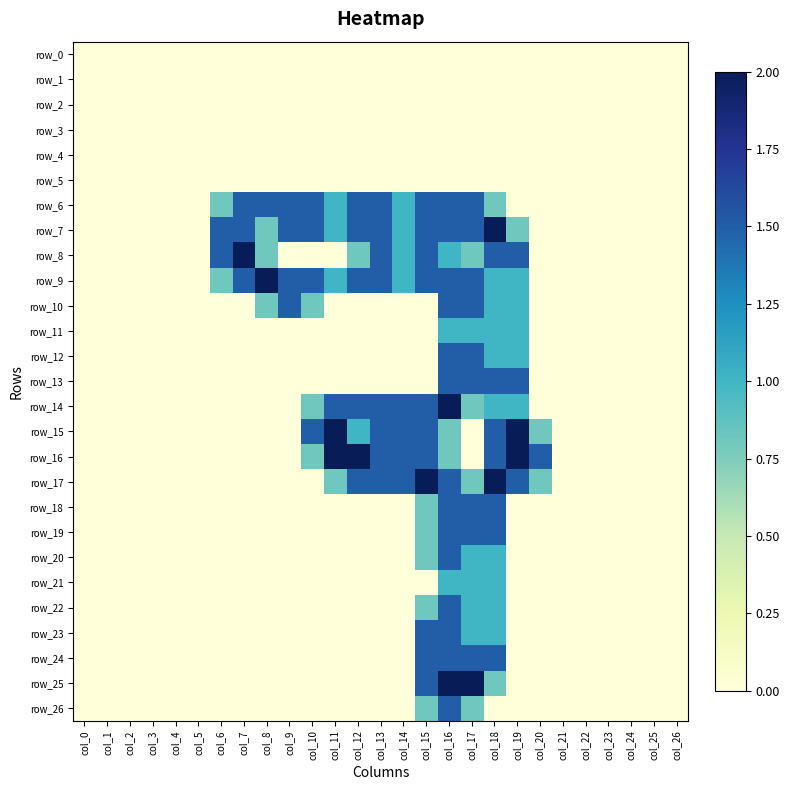

Reading left to right, extract all data points from this chart.

row_0: 0.0	0.0	0.0	0.0	0.0	0.0	0.0	0.0	0.0	0.0	0.0	0.0	0.0	0.0	0.0	0.0	0.0	0.0	0.0	0.0	0.0	0.0	0.0	0.0	0.0	0.0	0.0
row_1: 0.0	0.0	0.0	0.0	0.0	0.0	0.0	0.0	0.0	0.0	0.0	0.0	0.0	0.0	0.0	0.0	0.0	0.0	0.0	0.0	0.0	0.0	0.0	0.0	0.0	0.0	0.0
row_2: 0.0	0.0	0.0	0.0	0.0	0.0	0.0	0.0	0.0	0.0	0.0	0.0	0.0	0.0	0.0	0.0	0.0	0.0	0.0	0.0	0.0	0.0	0.0	0.0	0.0	0.0	0.0
row_3: 0.0	0.0	0.0	0.0	0.0	0.0	0.0	0.0	0.0	0.0	0.0	0.0	0.0	0.0	0.0	0.0	0.0	0.0	0.0	0.0	0.0	0.0	0.0	0.0	0.0	0.0	0.0
row_4: 0.0	0.0	0.0	0.0	0.0	0.0	0.0	0.0	0.0	0.0	0.0	0.0	0.0	0.0	0.0	0.0	0.0	0.0	0.0	0.0	0.0	0.0	0.0	0.0	0.0	0.0	0.0
row_5: 0.0	0.0	0.0	0.0	0.0	0.0	0.0	0.0	0.0	0.0	0.0	0.0	0.0	0.0	0.0	0.0	0.0	0.0	0.0	0.0	0.0	0.0	0.0	0.0	0.0	0.0	0.0
row_6: 0.0	0.0	0.0	0.0	0.0	0.0	0.8	1.5	1.5	1.5	1.5	1.0	1.5	1.5	1.0	1.5	1.5	1.5	0.8	0.0	0.0	0.0	0.0	0.0	0.0	0.0	0.0
row_7: 0.0	0.0	0.0	0.0	0.0	0.0	1.5	1.5	0.8	1.5	1.5	1.0	1.5	1.5	1.0	1.5	1.5	1.5	2.0	0.8	0.0	0.0	0.0	0.0	0.0	0.0	0.0
row_8: 0.0	0.0	0.0	0.0	0.0	0.0	1.5	2.0	0.8	0.0	0.0	0.0	0.8	1.5	1.0	1.5	1.0	0.8	1.5	1.5	0.0	0.0	0.0	0.0	0.0	0.0	0.0
row_9: 0.0	0.0	0.0	0.0	0.0	0.0	0.8	1.5	2.0	1.5	1.5	1.0	1.5	1.5	1.0	1.5	1.5	1.5	1.0	1.0	0.0	0.0	0.0	0.0	0.0	0.0	0.0
row_10: 0.0	0.0	0.0	0.0	0.0	0.0	0.0	0.0	0.8	1.5	0.8	0.0	0.0	0.0	0.0	0.0	1.5	1.5	1.0	1.0	0.0	0.0	0.0	0.0	0.0	0.0	0.0
row_11: 0.0	0.0	0.0	0.0	0.0	0.0	0.0	0.0	0.0	0.0	0.0	0.0	0.0	0.0	0.0	0.0	1.0	1.0	1.0	1.0	0.0	0.0	0.0	0.0	0.0	0.0	0.0
row_12: 0.0	0.0	0.0	0.0	0.0	0.0	0.0	0.0	0.0	0.0	0.0	0.0	0.0	0.0	0.0	0.0	1.5	1.5	1.0	1.0	0.0	0.0	0.0	0.0	0.0	0.0	0.0
row_13: 0.0	0.0	0.0	0.0	0.0	0.0	0.0	0.0	0.0	0.0	0.0	0.0	0.0	0.0	0.0	0.0	1.5	1.5	1.5	1.5	0.0	0.0	0.0	0.0	0.0	0.0	0.0
row_14: 0.0	0.0	0.0	0.0	0.0	0.0	0.0	0.0	0.0	0.0	0.8	1.5	1.5	1.5	1.5	1.5	2.0	0.8	1.0	1.0	0.0	0.0	0.0	0.0	0.0	0.0	0.0
row_15: 0.0	0.0	0.0	0.0	0.0	0.0	0.0	0.0	0.0	0.0	1.5	2.0	1.0	1.5	1.5	1.5	0.8	0.0	1.5	2.0	0.8	0.0	0.0	0.0	0.0	0.0	0.0
row_16: 0.0	0.0	0.0	0.0	0.0	0.0	0.0	0.0	0.0	0.0	0.8	2.0	2.0	1.5	1.5	1.5	0.8	0.0	1.5	2.0	1.5	0.0	0.0	0.0	0.0	0.0	0.0
row_17: 0.0	0.0	0.0	0.0	0.0	0.0	0.0	0.0	0.0	0.0	0.0	0.8	1.5	1.5	1.5	2.0	1.5	0.8	2.0	1.5	0.8	0.0	0.0	0.0	0.0	0.0	0.0
row_18: 0.0	0.0	0.0	0.0	0.0	0.0	0.0	0.0	0.0	0.0	0.0	0.0	0.0	0.0	0.0	0.8	1.5	1.5	1.5	0.0	0.0	0.0	0.0	0.0	0.0	0.0	0.0
row_19: 0.0	0.0	0.0	0.0	0.0	0.0	0.0	0.0	0.0	0.0	0.0	0.0	0.0	0.0	0.0	0.8	1.5	1.5	1.5	0.0	0.0	0.0	0.0	0.0	0.0	0.0	0.0
row_20: 0.0	0.0	0.0	0.0	0.0	0.0	0.0	0.0	0.0	0.0	0.0	0.0	0.0	0.0	0.0	0.8	1.5	1.0	1.0	0.0	0.0	0.0	0.0	0.0	0.0	0.0	0.0
row_21: 0.0	0.0	0.0	0.0	0.0	0.0	0.0	0.0	0.0	0.0	0.0	0.0	0.0	0.0	0.0	0.0	1.0	1.0	1.0	0.0	0.0	0.0	0.0	0.0	0.0	0.0	0.0
row_22: 0.0	0.0	0.0	0.0	0.0	0.0	0.0	0.0	0.0	0.0	0.0	0.0	0.0	0.0	0.0	0.8	1.5	1.0	1.0	0.0	0.0	0.0	0.0	0.0	0.0	0.0	0.0
row_23: 0.0	0.0	0.0	0.0	0.0	0.0	0.0	0.0	0.0	0.0	0.0	0.0	0.0	0.0	0.0	1.5	1.5	1.0	1.0	0.0	0.0	0.0	0.0	0.0	0.0	0.0	0.0
row_24: 0.0	0.0	0.0	0.0	0.0	0.0	0.0	0.0	0.0	0.0	0.0	0.0	0.0	0.0	0.0	1.5	1.5	1.5	1.5	0.0	0.0	0.0	0.0	0.0	0.0	0.0	0.0
row_25: 0.0	0.0	0.0	0.0	0.0	0.0	0.0	0.0	0.0	0.0	0.0	0.0	0.0	0.0	0.0	1.5	2.0	2.0	0.8	0.0	0.0	0.0	0.0	0.0	0.0	0.0	0.0
row_26: 0.0	0.0	0.0	0.0	0.0	0.0	0.0	0.0	0.0	0.0	0.0	0.0	0.0	0.0	0.0	0.8	1.5	0.8	0.0	0.0	0.0	0.0	0.0	0.0	0.0	0.0	0.0